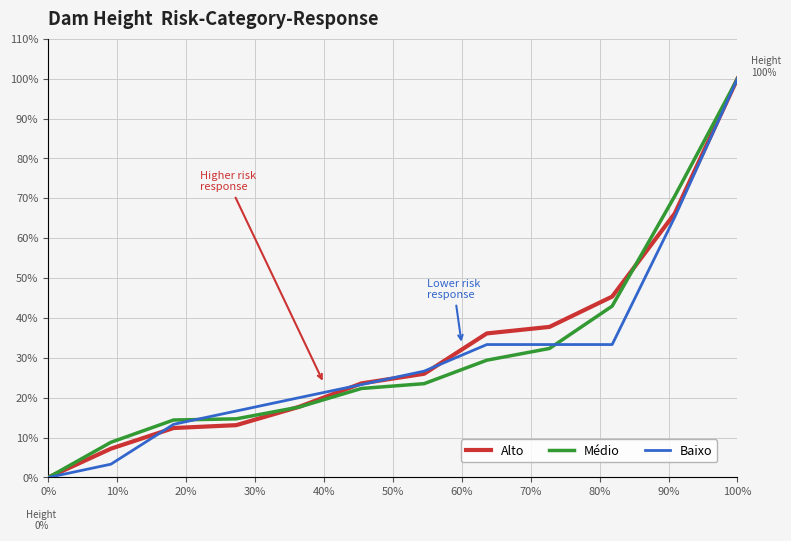

What is the maximum value for Baixo?

100.0